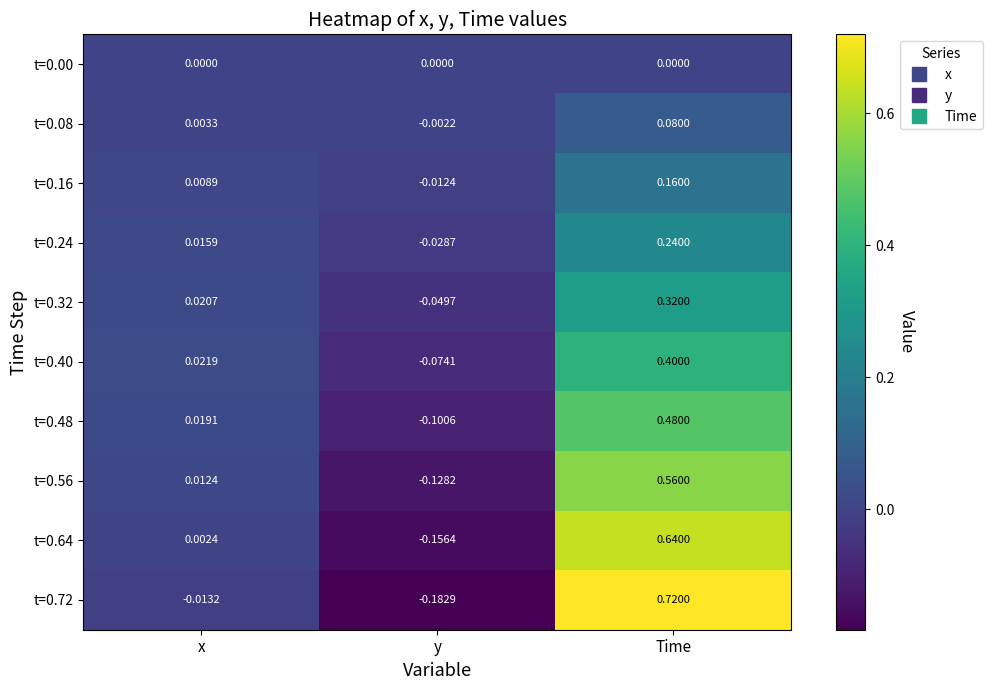

Is the value of t=0.56 at Time greater than the value of t=0.64 at Time?

No